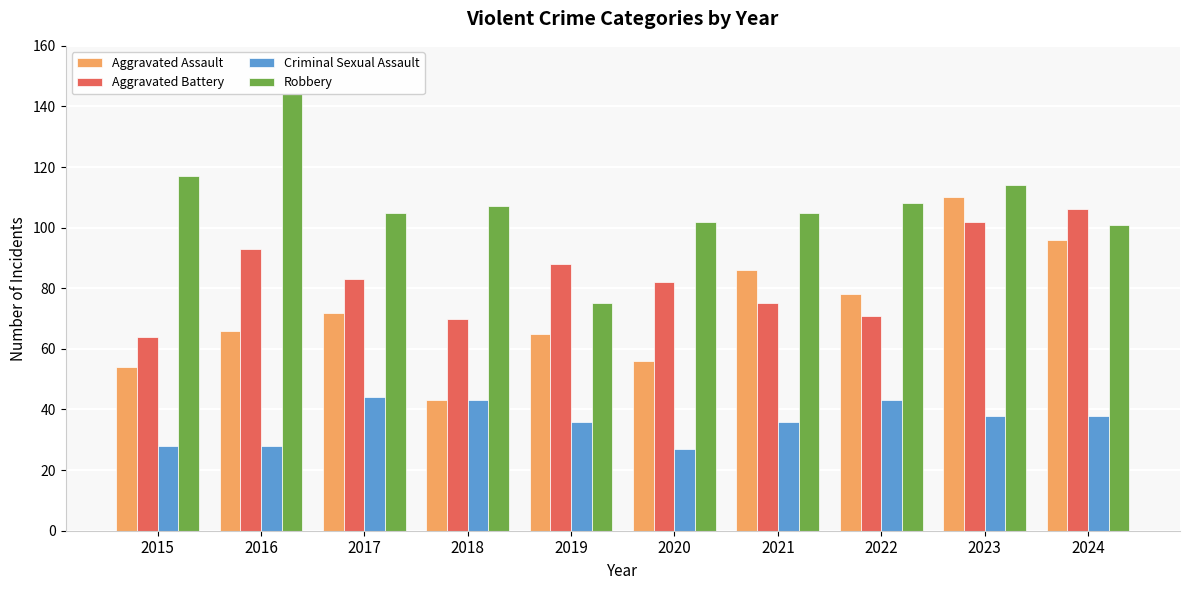

Read the Aggravated Assault value at 2015, to the nearest 5.

55